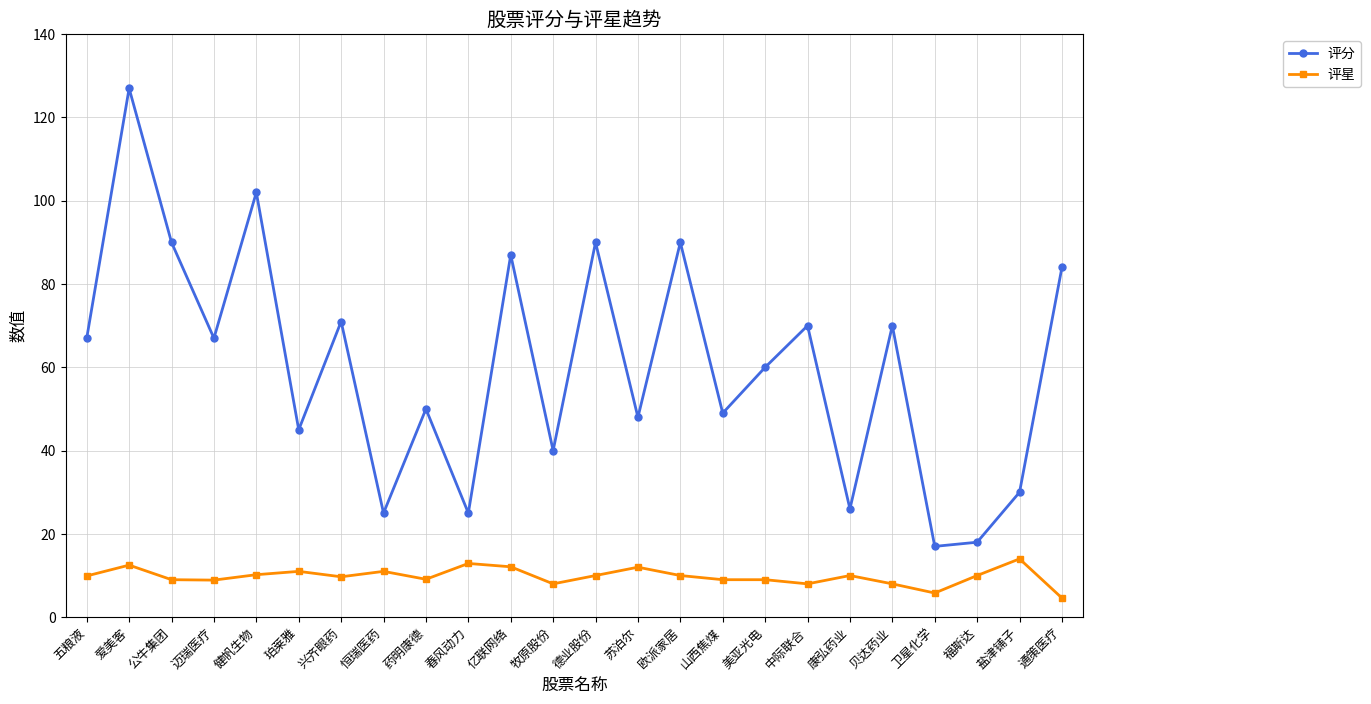

List the series in order of their overall mean, highest first.

评分, 评星